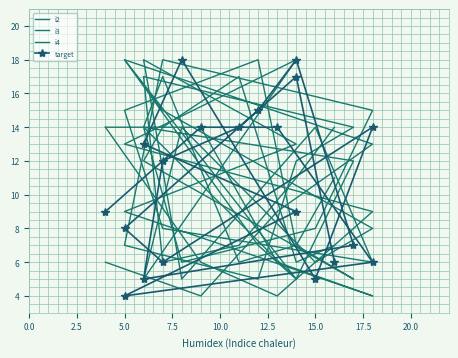

True or false: i3 and i2 intersect in this chart.

True